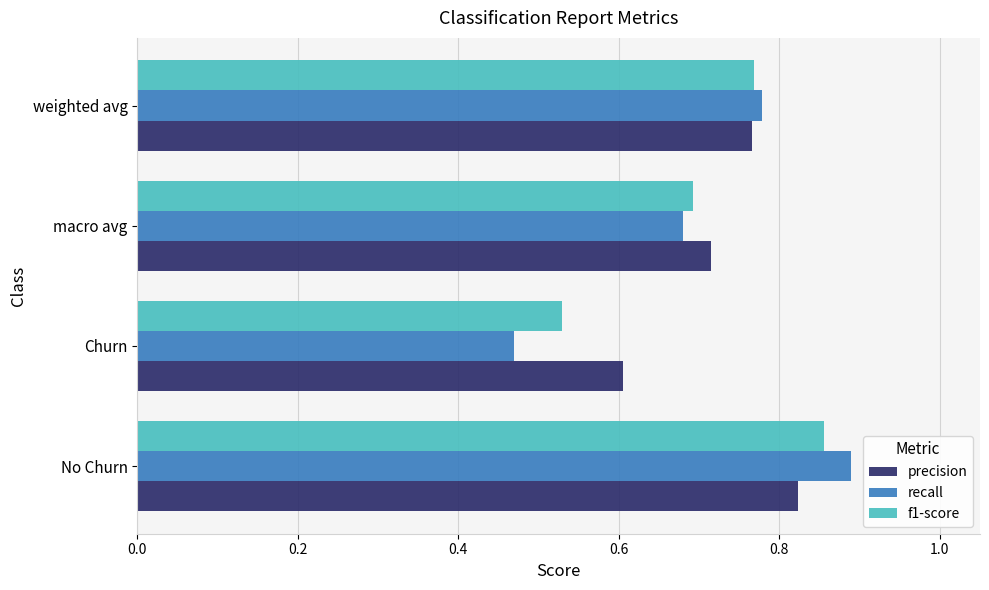

List the series in order of their peak value, lowest first.

precision, f1-score, recall